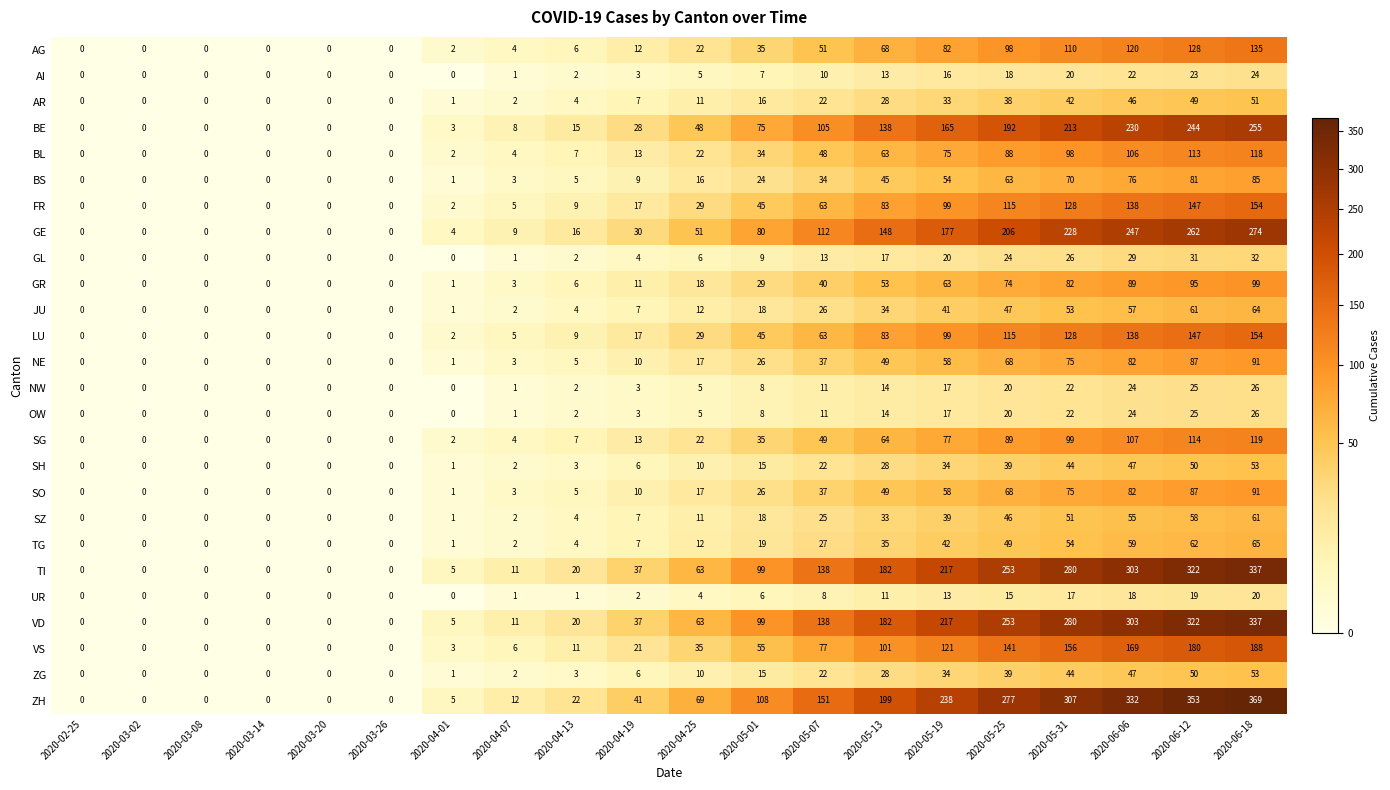

How many series are shown in this chart?

26